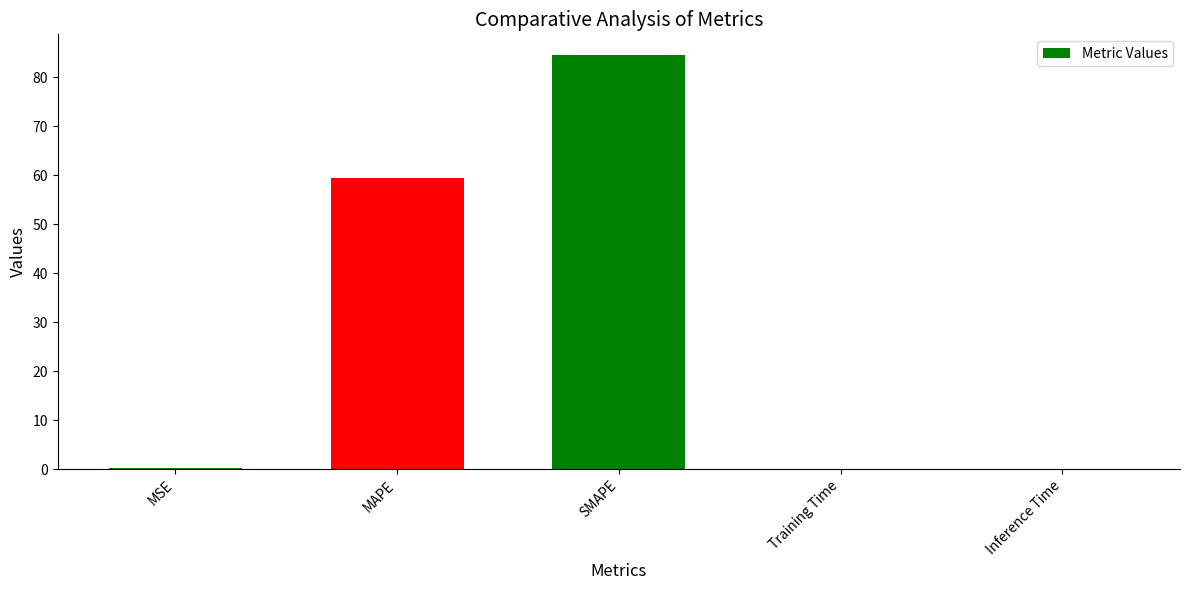

Between MSE and SMAPE, which is larger?

SMAPE